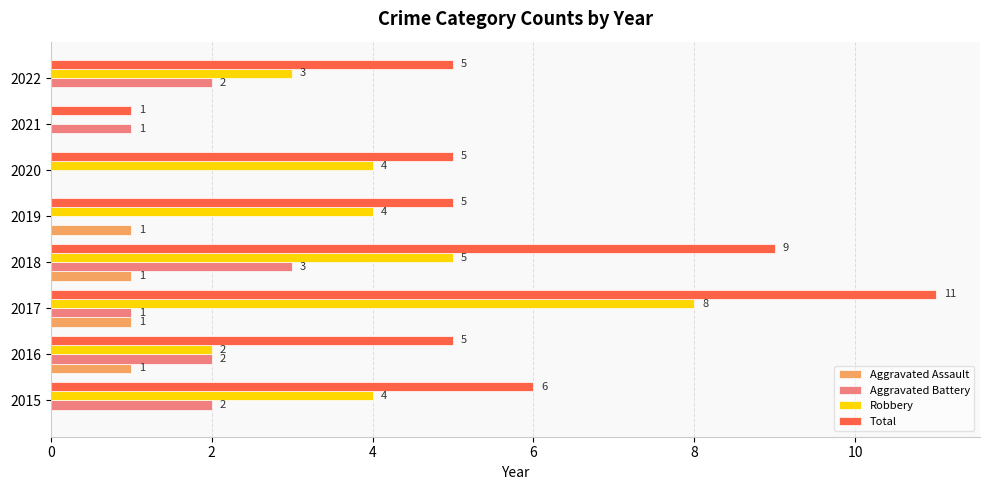

Between 2015 and 2018, which series saw the biggest shift?

Total